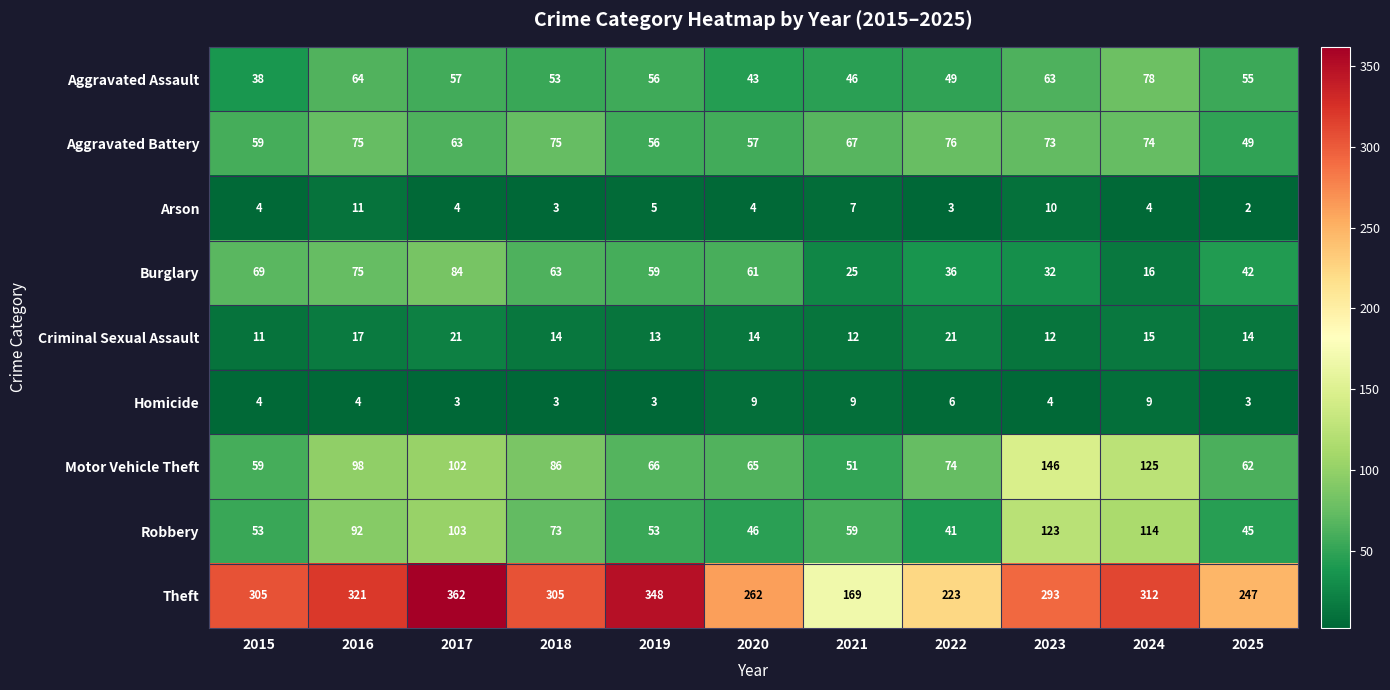

What is the difference between the maximum and second lowest values in the Robbery series?

78